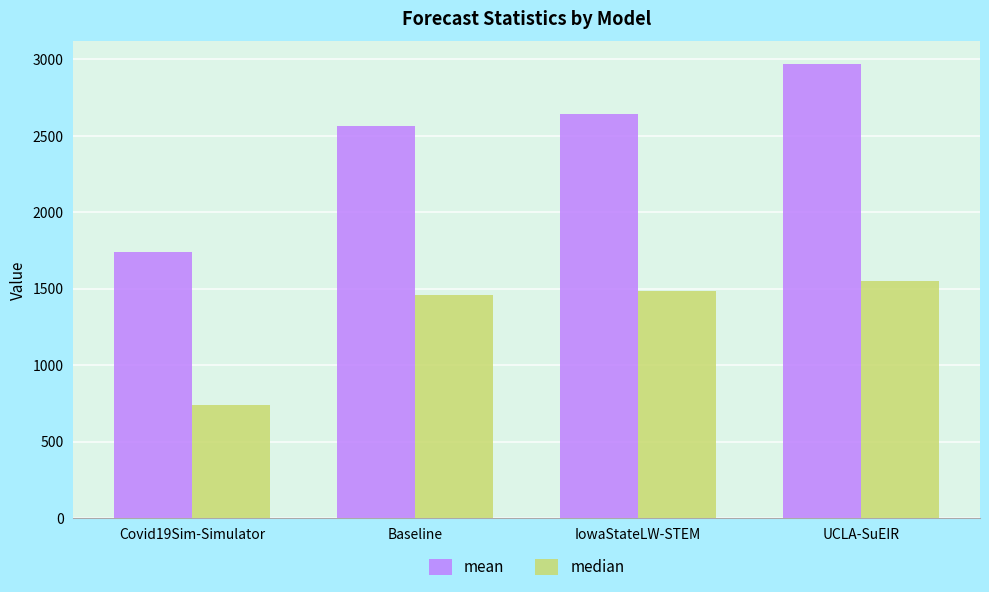

What is the total value across all series at IowaStateLW-STEM?

4130.4